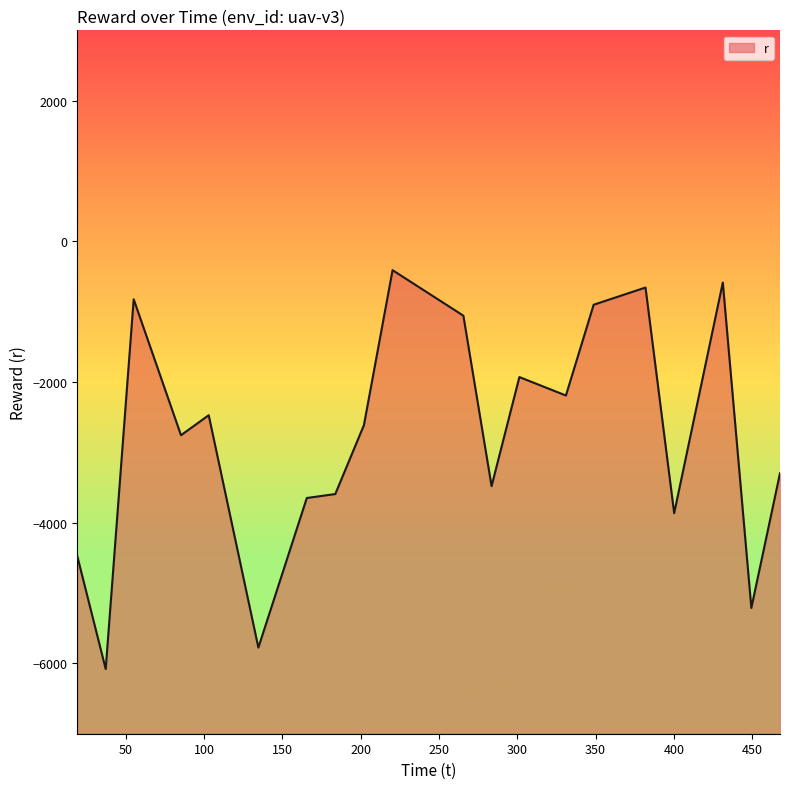

True or false: there are more than 0 points higher than both neighbors.

True